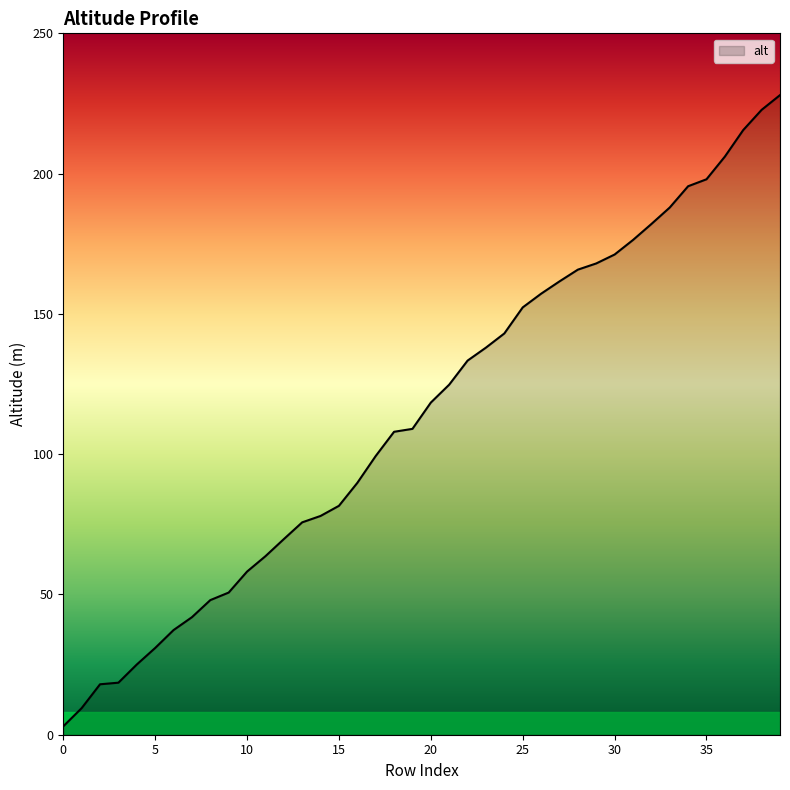

How many lines are shown in the chart?

1